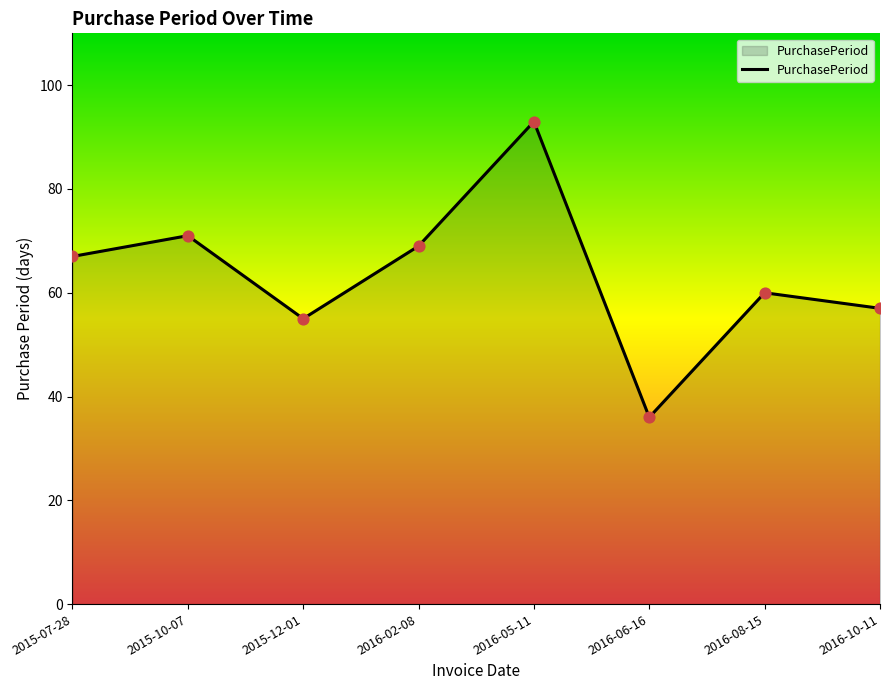

What is the ratio of the value at 2016-08-15 to the value at 2016-10-11?

1.1